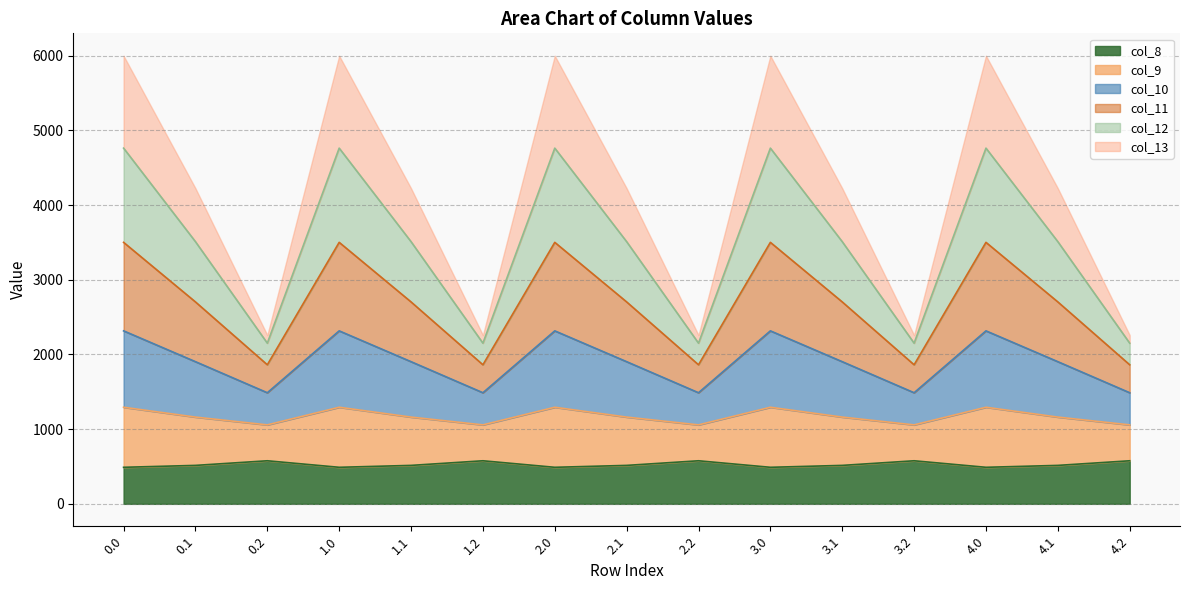

What is the maximum value for col_8?

576.6